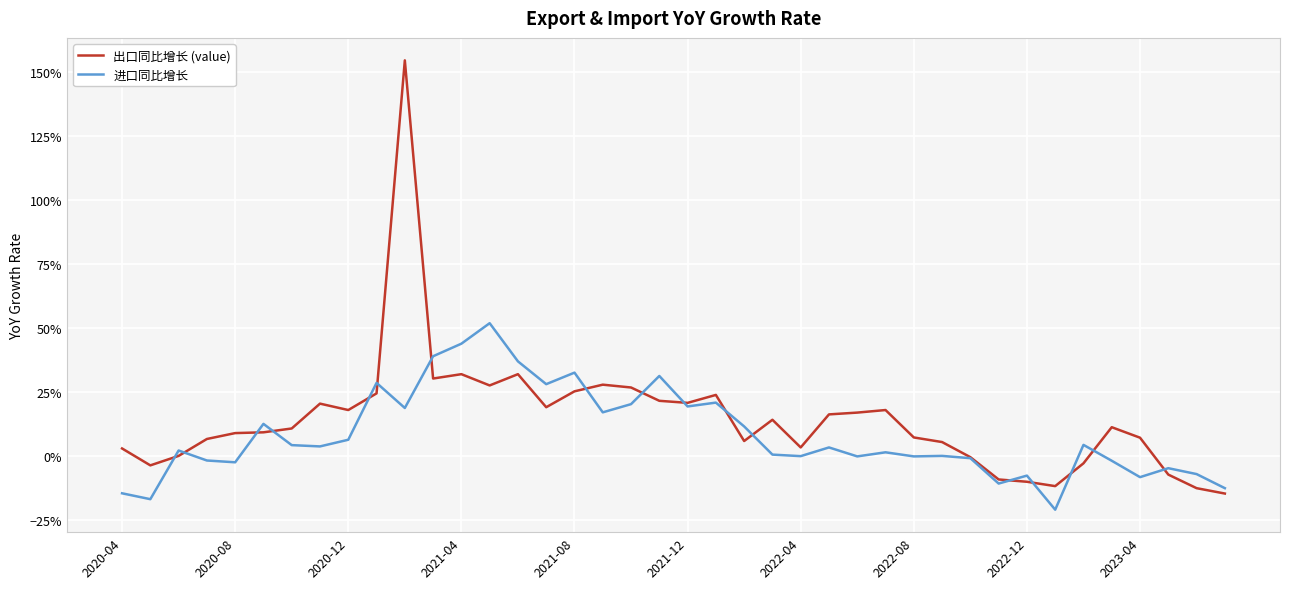

Is this an area chart (filled region under the line)?

No